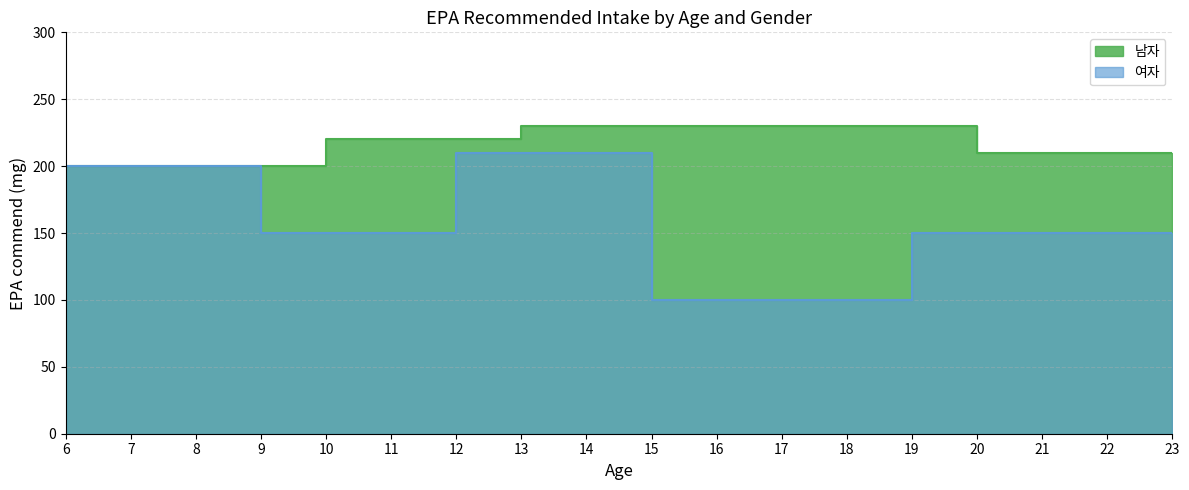

What is the difference between the maximum and second lowest values in the 남자 series?

30